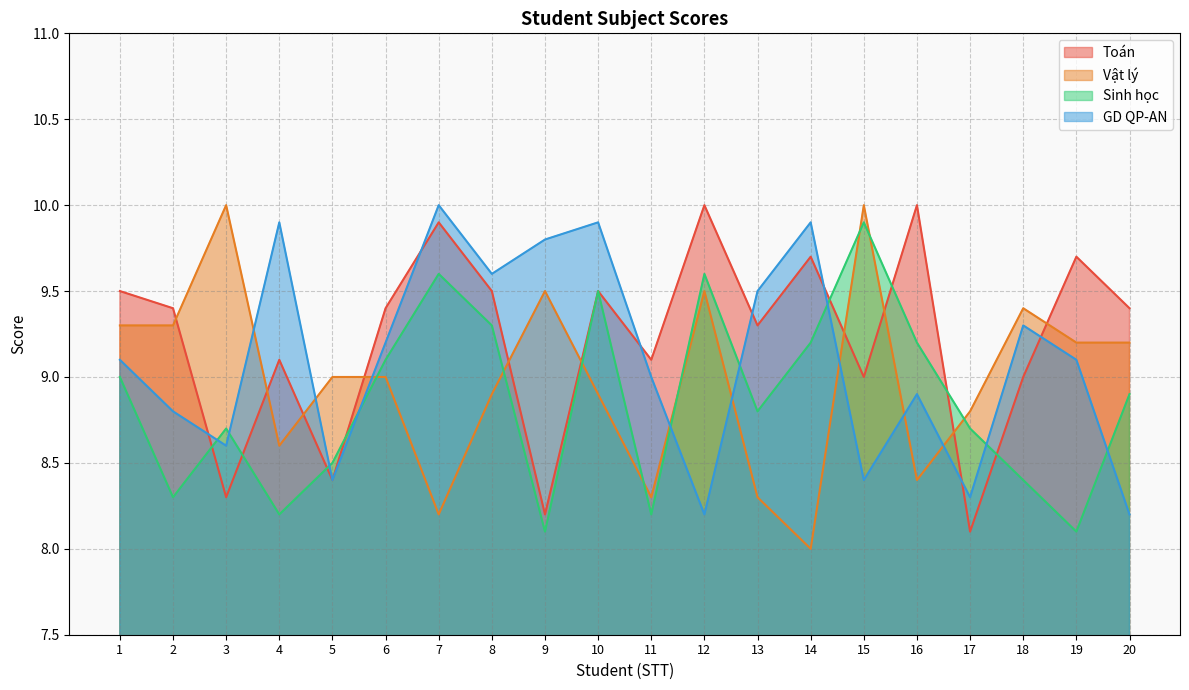

Where is the first local maximum for Sinh học?

3